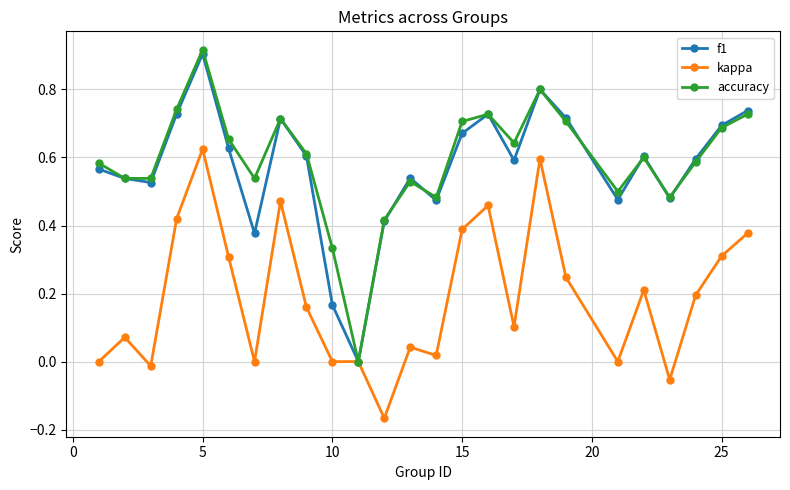

Which series has the largest total across all categories?

accuracy